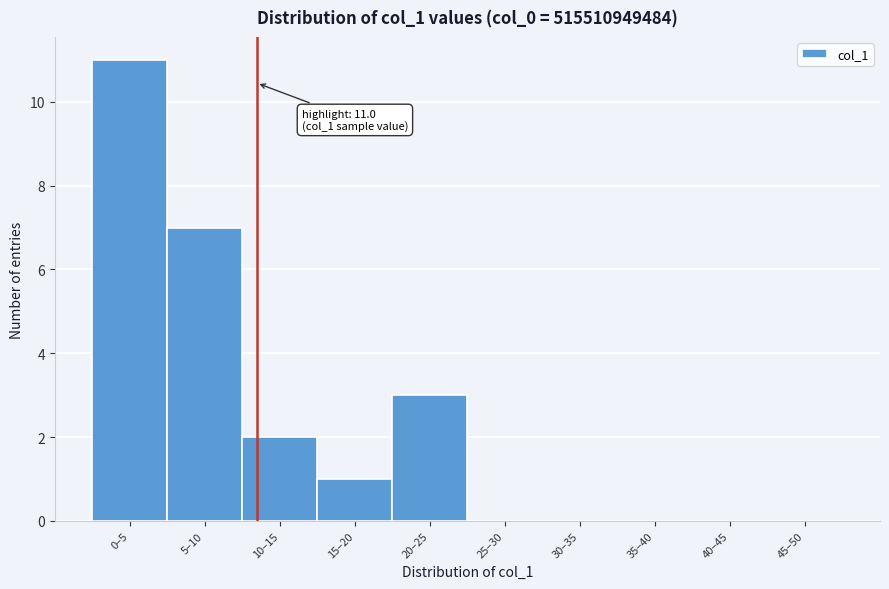

Reading right to left, list all the values displayed in this chart.

45–50=0	40–45=0	35–40=0	30–35=0	25–30=0	20–25=3	15–20=1	10–15=2	5–10=7	0–5=11